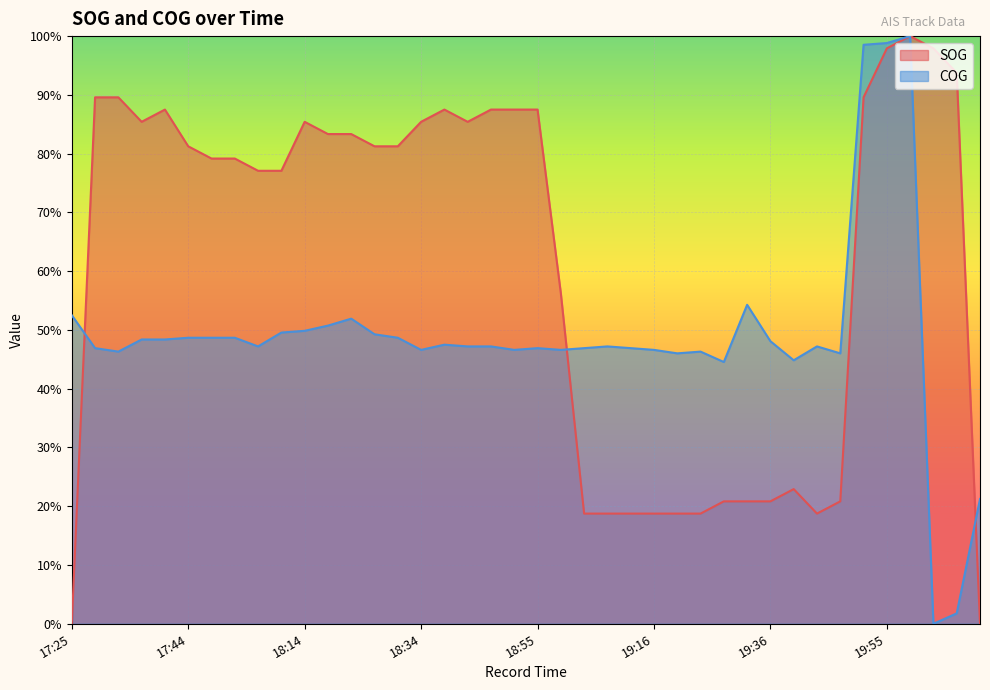

What is the value of the SOG point at the 6th from the left?

0.8